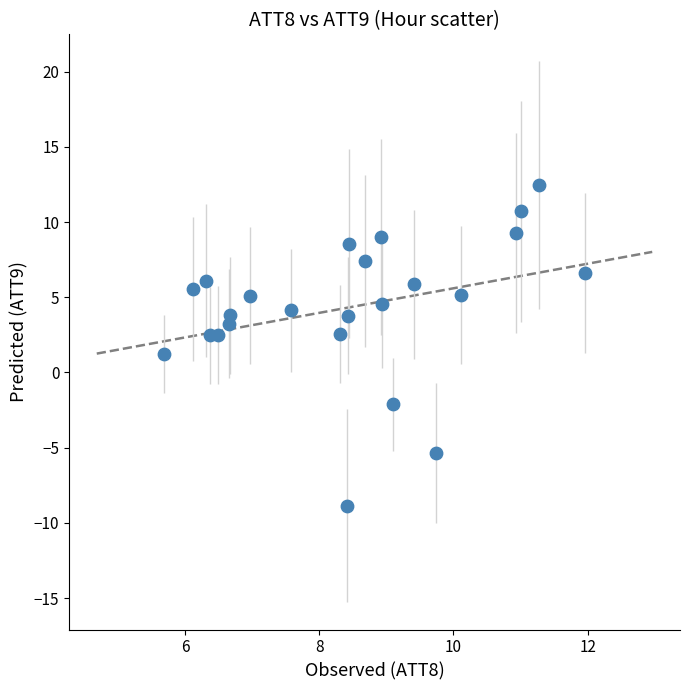

What is the range of Y values (max minus min)?

21.3